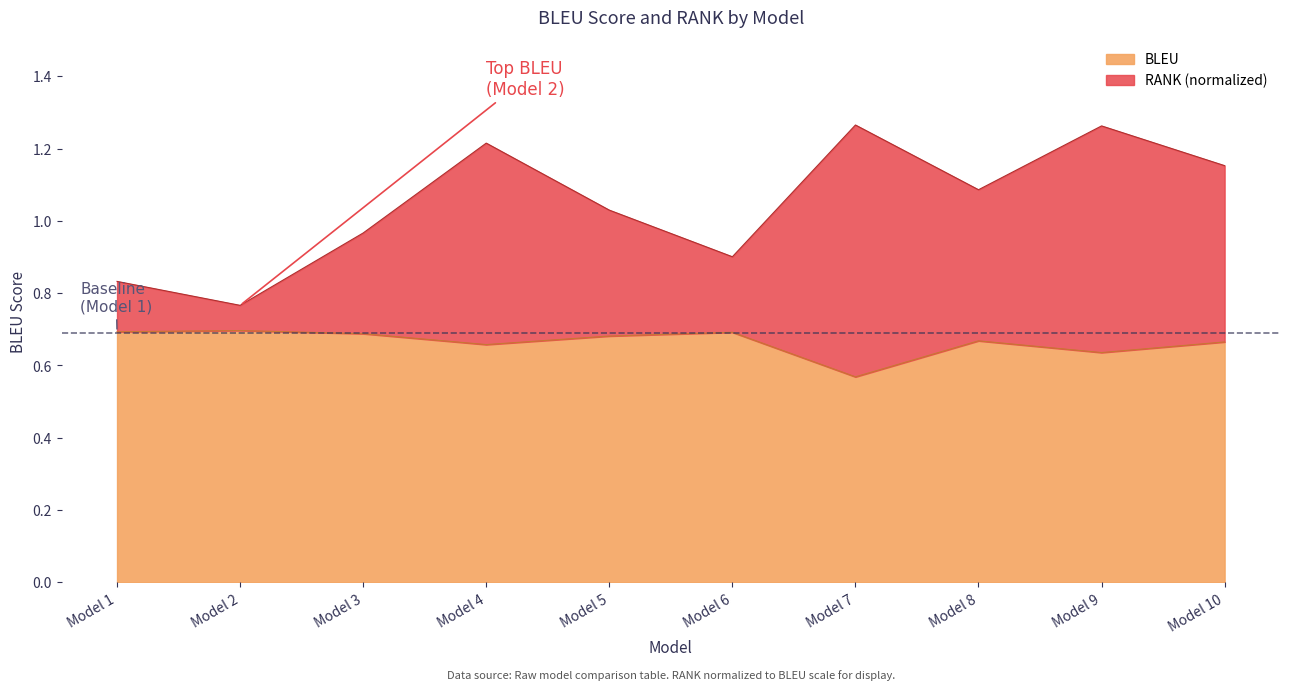

How many interior local valleys does the BLEU series have?

3